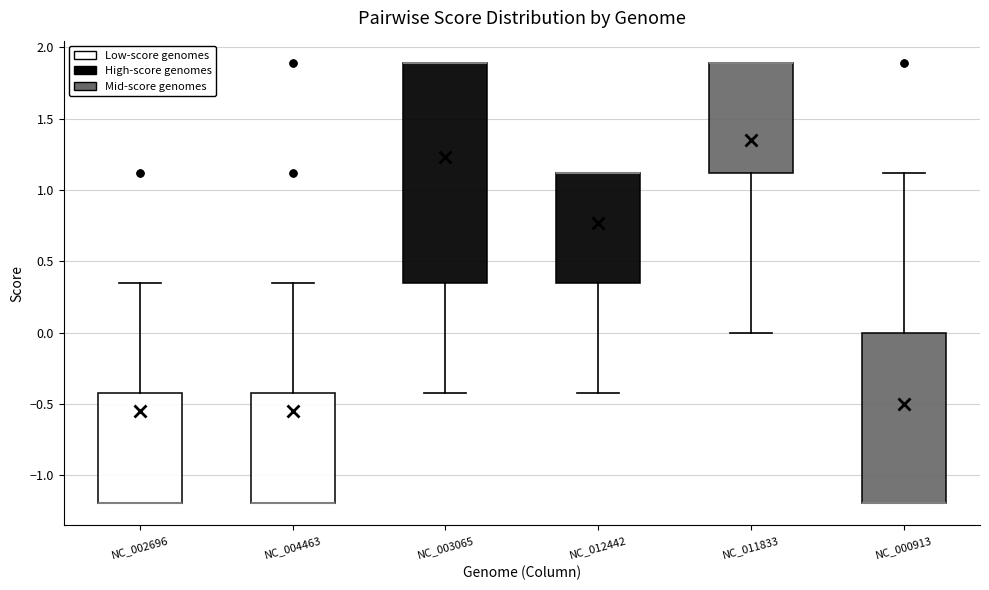

Reading left to right, transcribe this box plot: for each box, give where its median line is, the range the box spans, and where its two whiskers end, as read against the y-axis. The values are not printed on the chart, so give them approximately, as read against the axis.

NC_002696: median -1.20 (drawn on the box's lower edge), box -1.20 to -0.40, whiskers -1.20 to 0.35
NC_004463: median -1.20 (drawn on the box's lower edge), box -1.20 to -0.40, whiskers -1.20 to 0.35
NC_003065: median 1.90 (drawn on the box's upper edge), box 0.35 to 1.90, whiskers -0.40 to 1.90
NC_012442: median 1.10 (drawn on the box's upper edge), box 0.35 to 1.10, whiskers -0.40 to 1.10
NC_011833: median 1.90 (drawn on the box's upper edge), box 1.10 to 1.90, whiskers 0.00 to 1.90
NC_000913: median -1.20 (drawn on the box's lower edge), box -1.20 to 0.00, whiskers -1.20 to 1.10